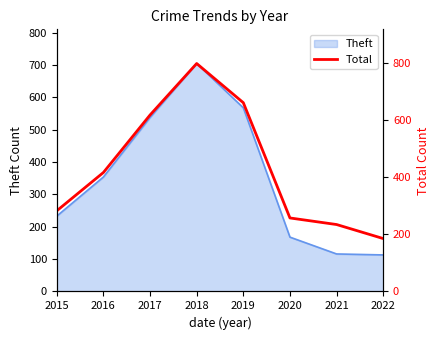

How many lines are shown in the chart?

1